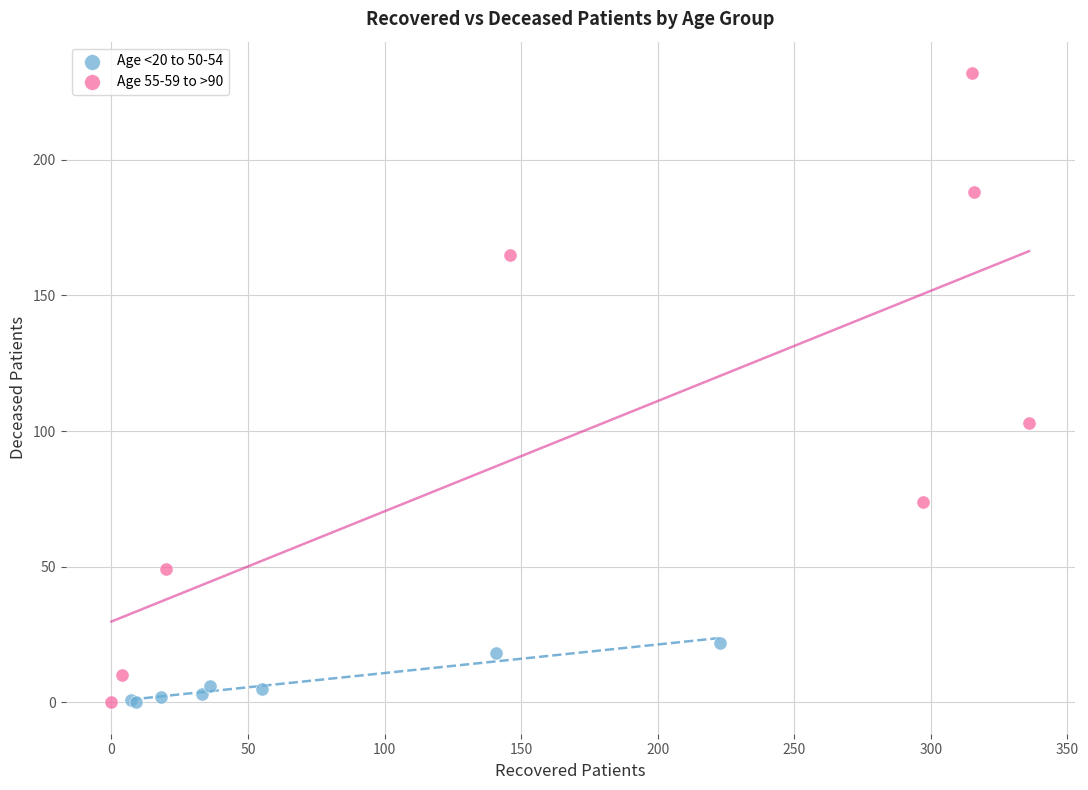

Which series reaches the maximum Y coordinate?

Age 55-59 to >90